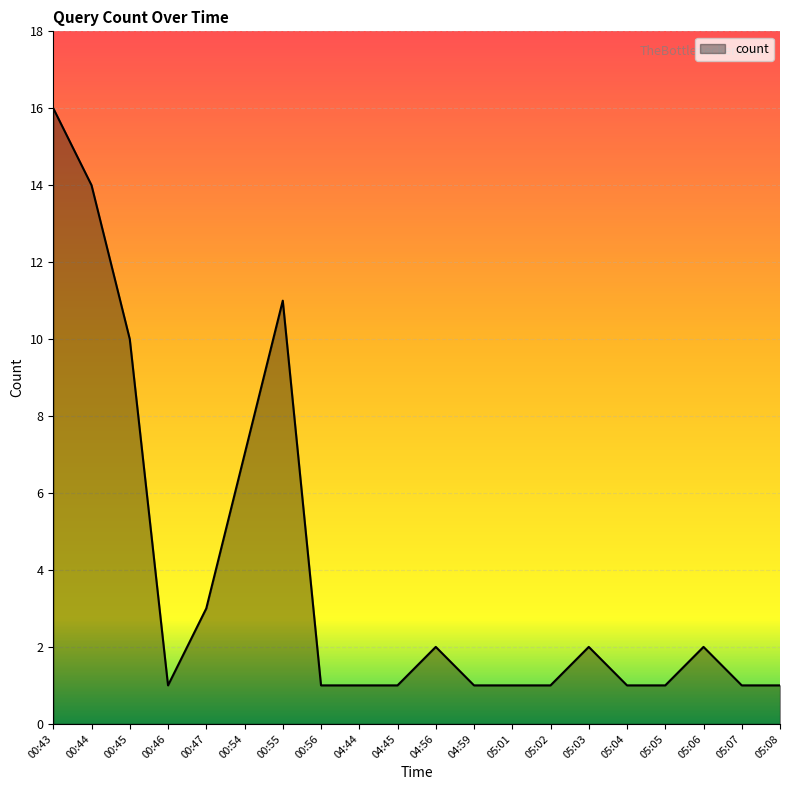

Does the chart display data point markers on the line(s)?

No